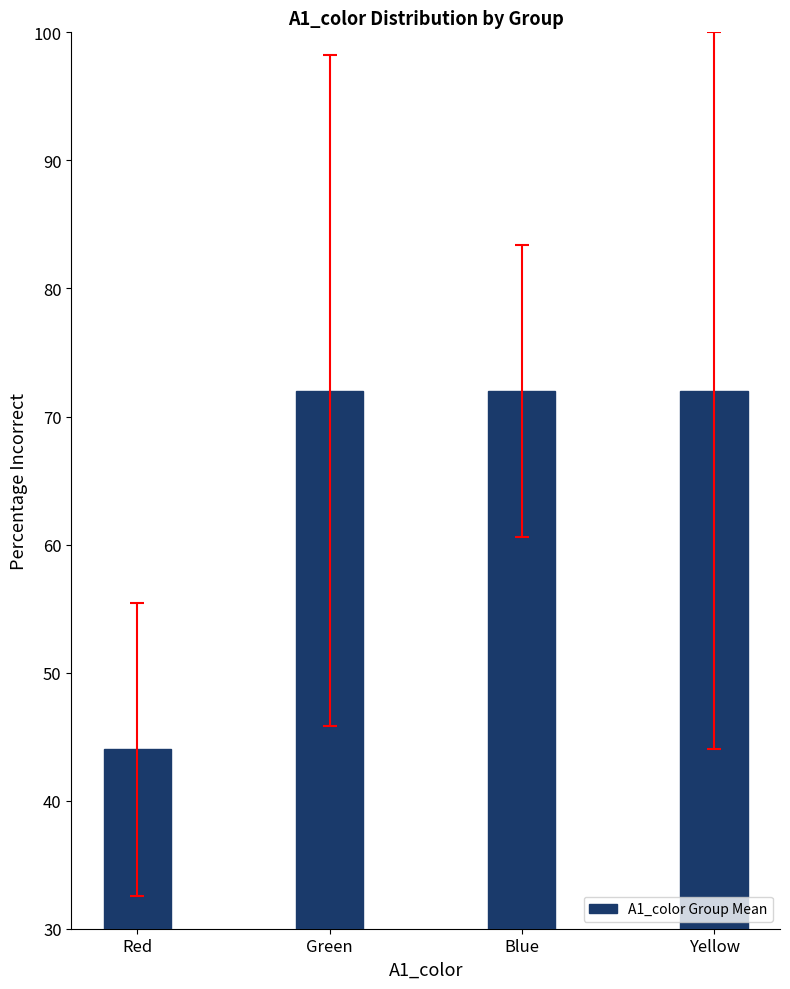

Is it true that the value at Red is 44?

True